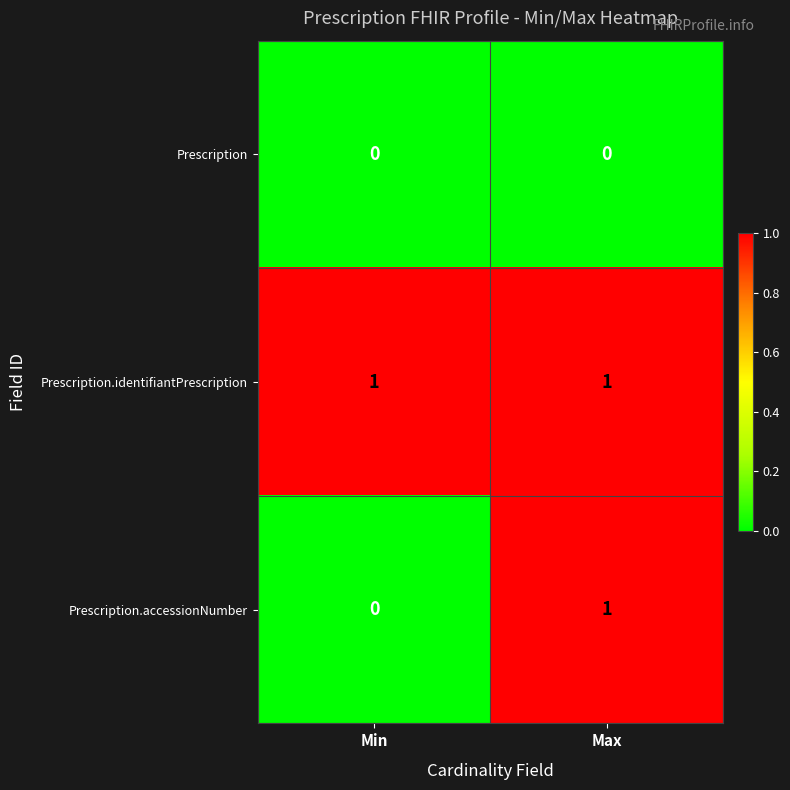

Which category has the lowest value in the Prescription.accessionNumber series?

Min